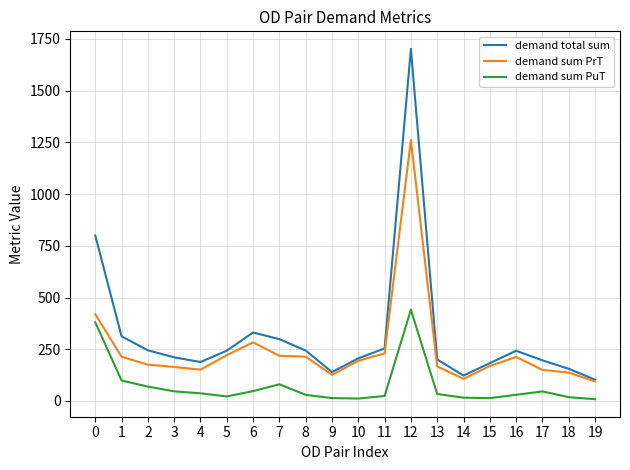

True or false: demand sum PuT has more than 0 interior local peaks.

True